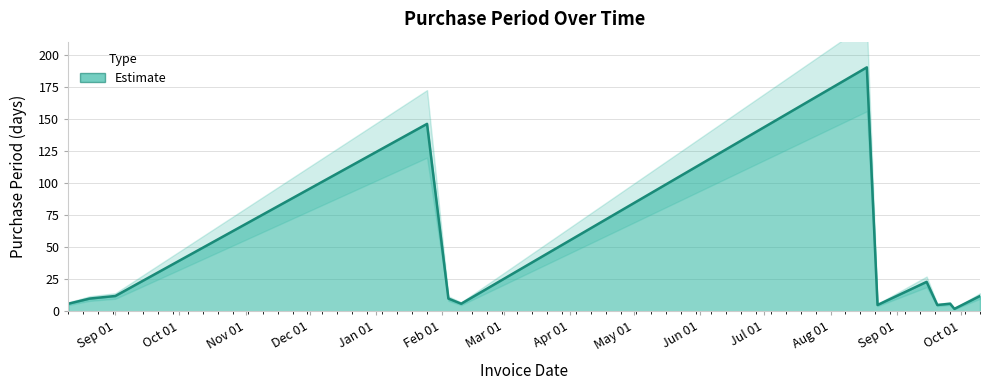

How many interior local peaks (higher than both neighbors) does the data have?

4